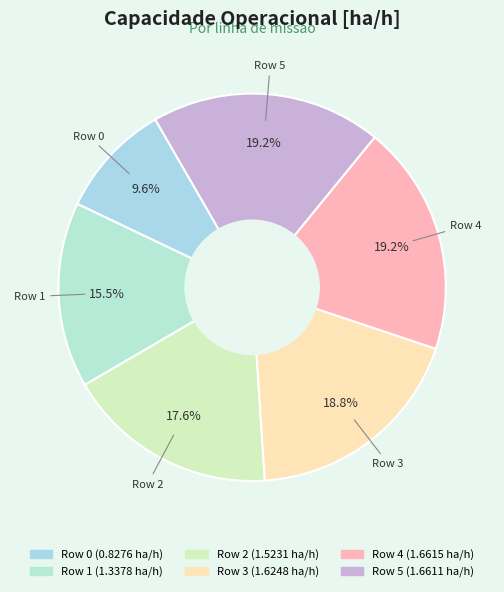

Which slice is the smallest?

Row 0